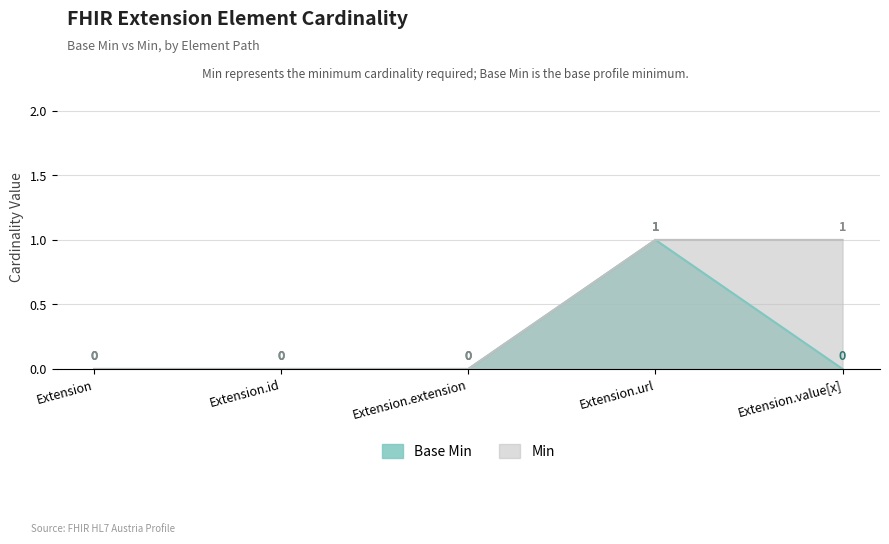

What is the label of the 4th point from the right?

Extension.id